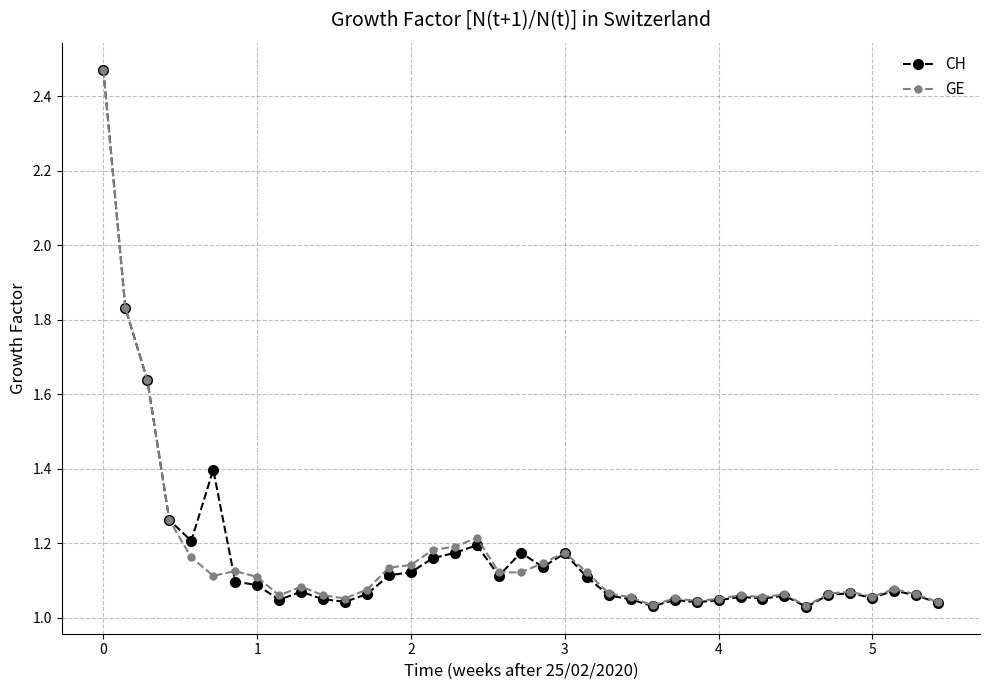

What is the difference between the second highest and minimum values in the CH series?

0.8